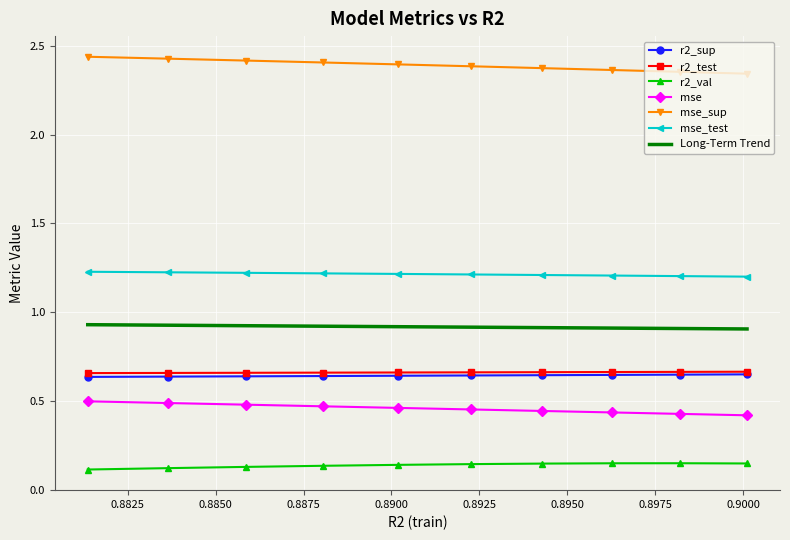

True or false: r2_val and r2_sup intersect in this chart.

False